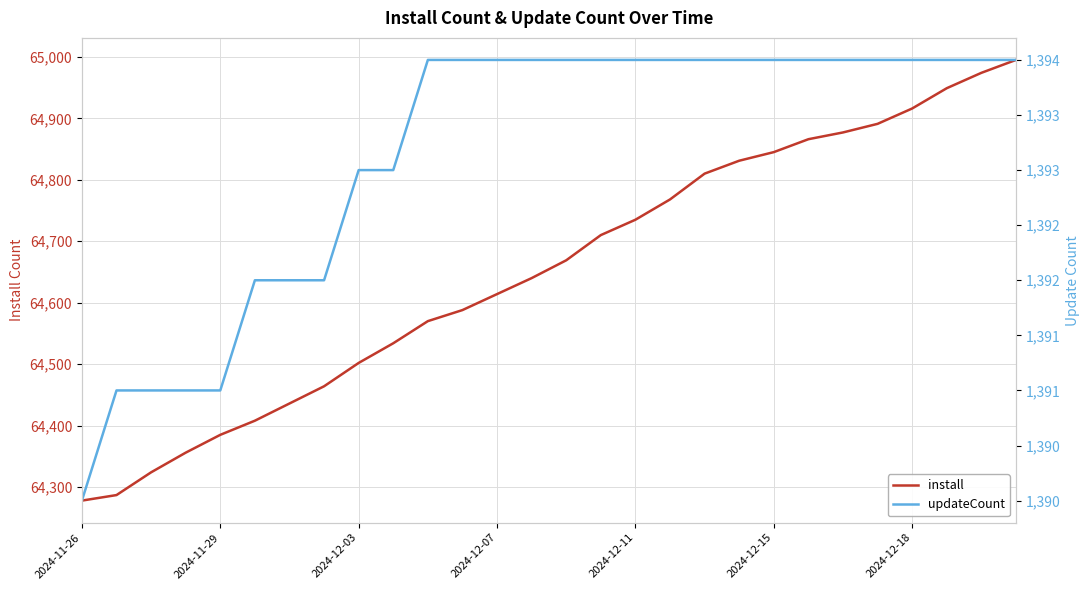

Which has a higher value, 17 or 18?

18